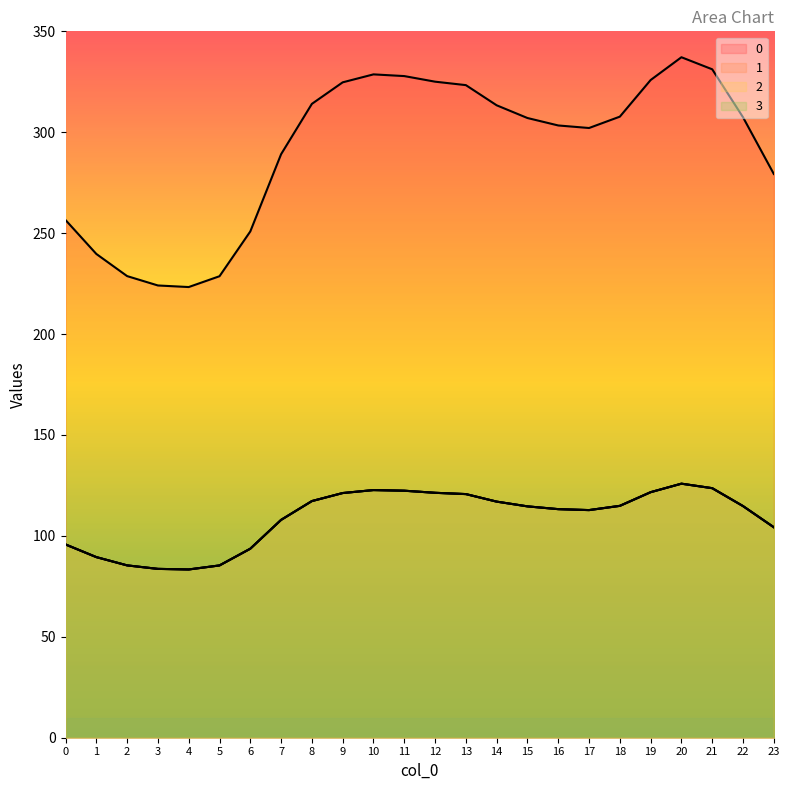

How many data points does each series have?

24